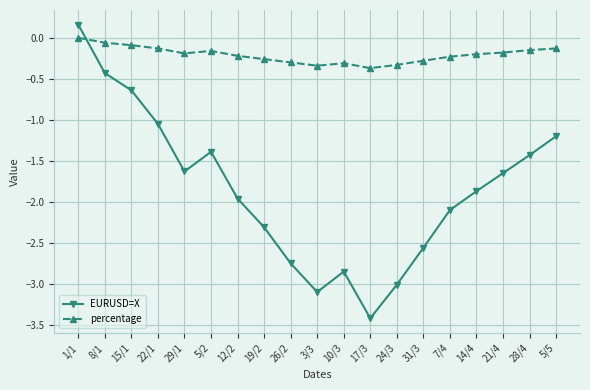

What is the approximate value of EURUSD=X at 24/3?

-3.0